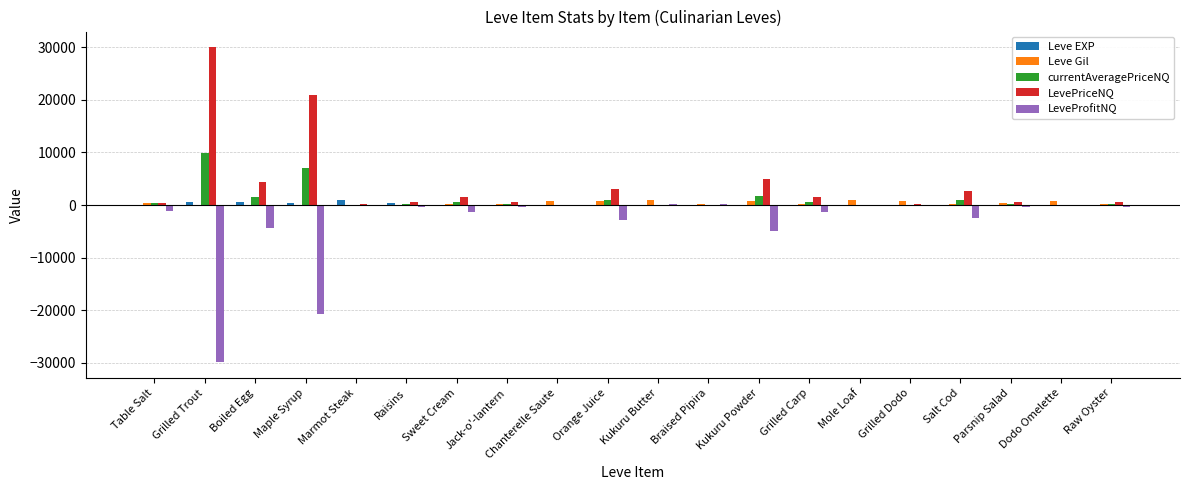

At which category does the chart reach its peak across all series?

Grilled Trout